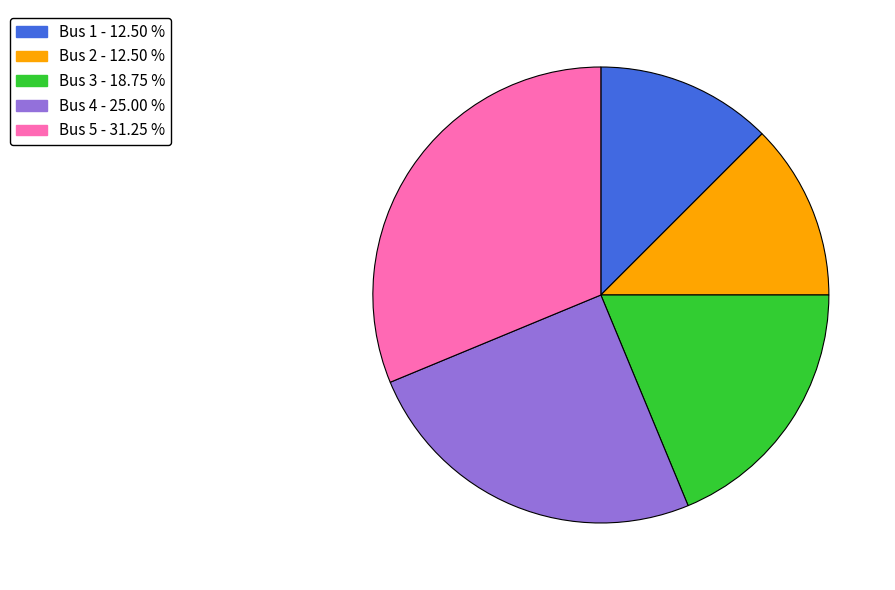

Count the number of slices in the pie.

5